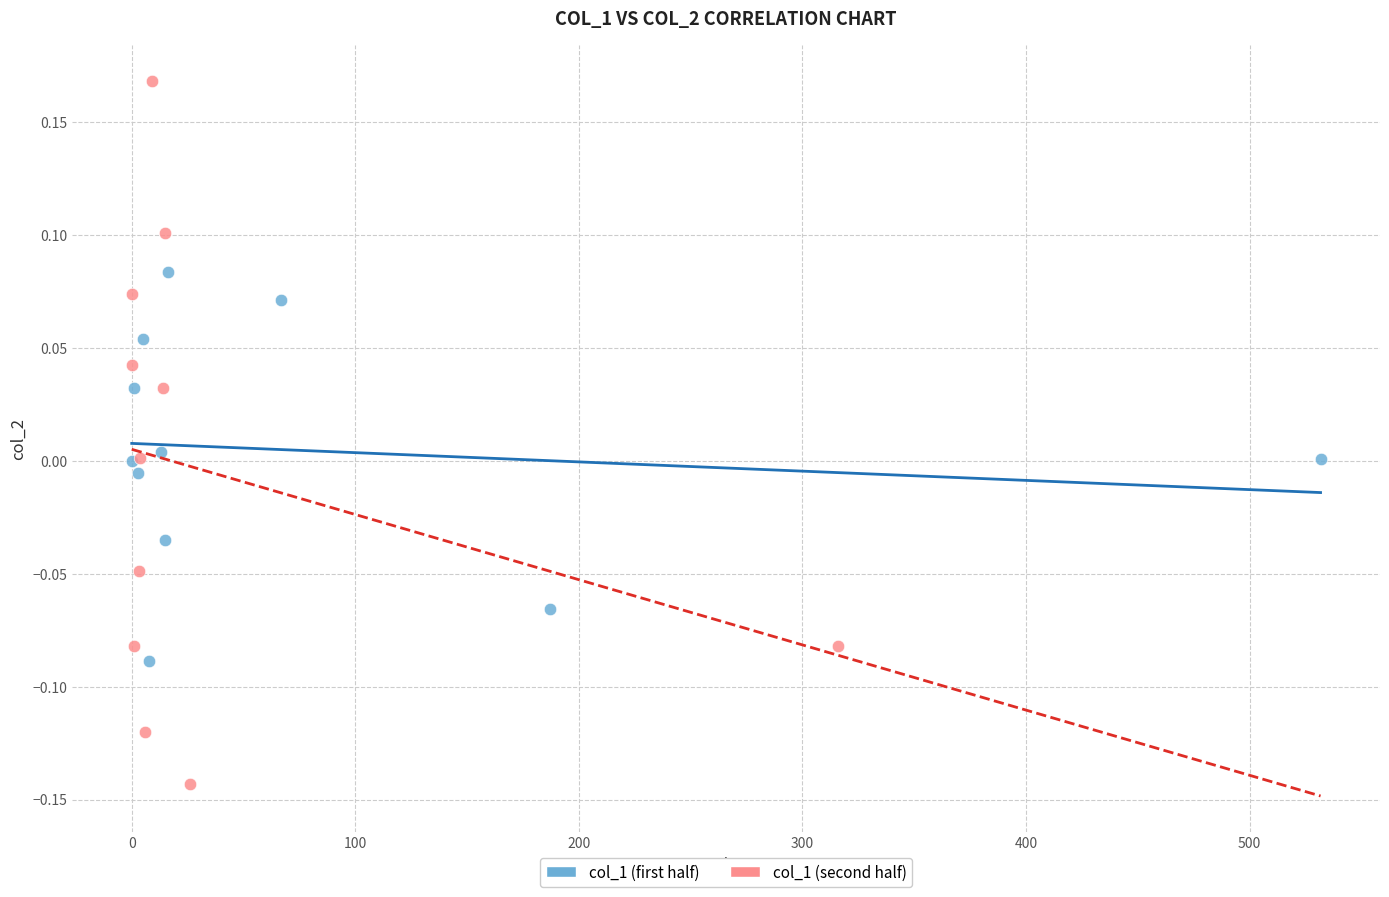

What are all the series names shown in the legend?

col_1 (first half), col_1 (second half)